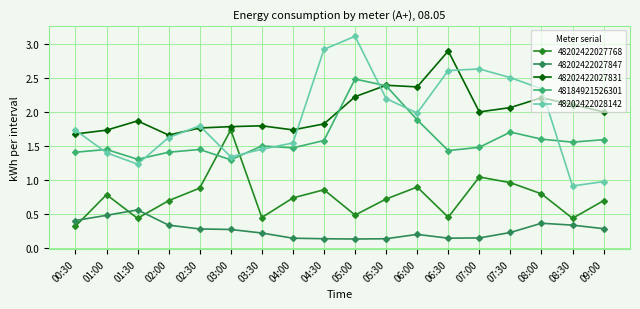

The 48202422027768 series shows 1.1 at 05:30. True or false?

False